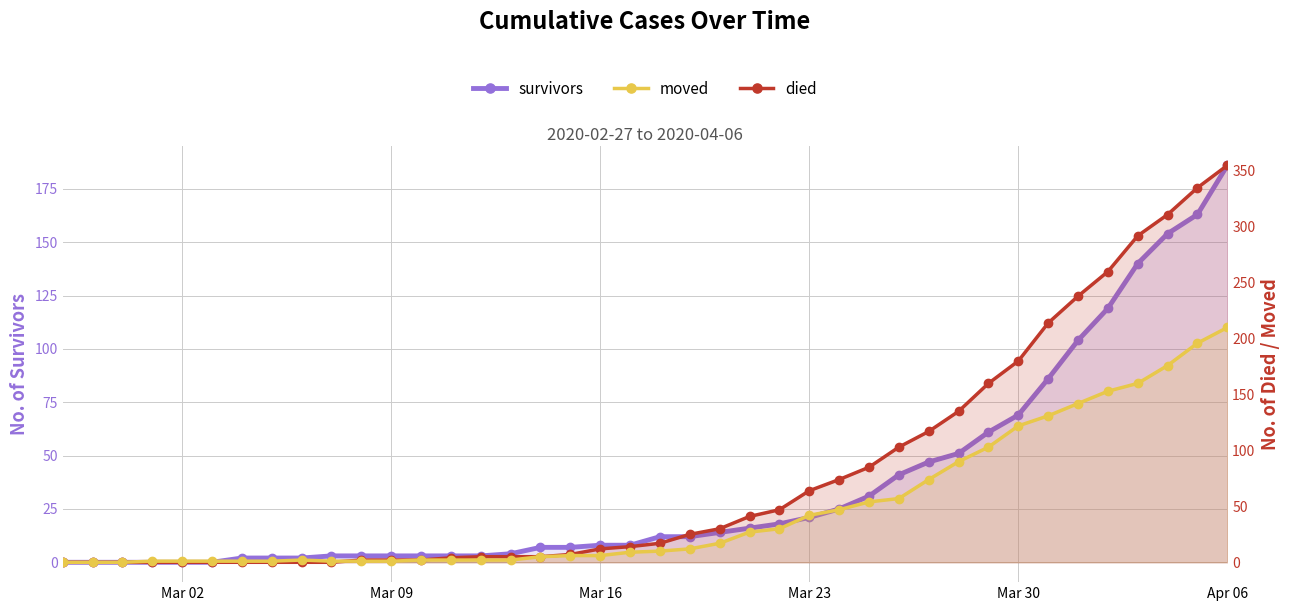

How many distinct data groups are displayed?

3